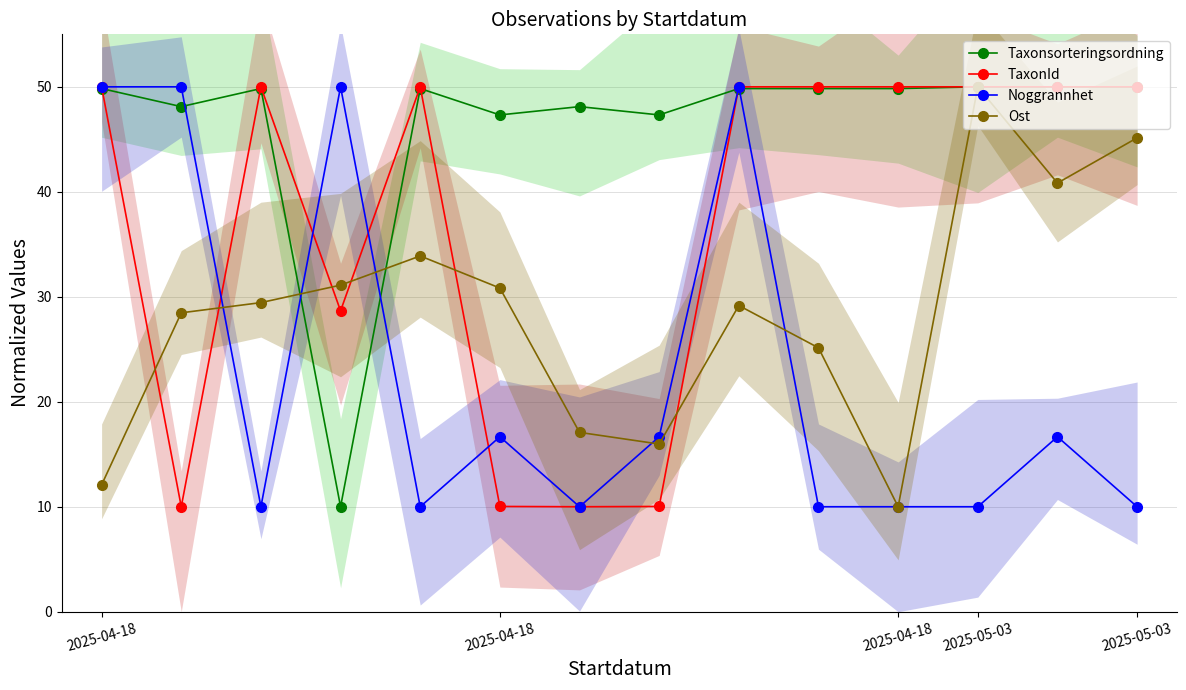

Reading left to right, transcribe all the data shown in this chart.

Taxonsorteringsordning: 49.8	48.1	49.8	10.0	49.8	47.3	48.1	47.3	49.8	49.8	49.8	50.0	50.0	50.0
TaxonId: 50.0	10.0	50.0	28.7	50.0	10.0	10.0	10.0	50.0	50.0	50.0	50.0	50.0	50.0
Noggrannhet: 50.0	50.0	10.0	50.0	10.0	16.7	10.0	16.7	50.0	10.0	10.0	10.0	16.7	10.0
Ost: 12.1	28.5	29.4	31.1	33.9	30.8	17.1	16.0	29.2	25.1	10.0	50.0	40.8	45.1